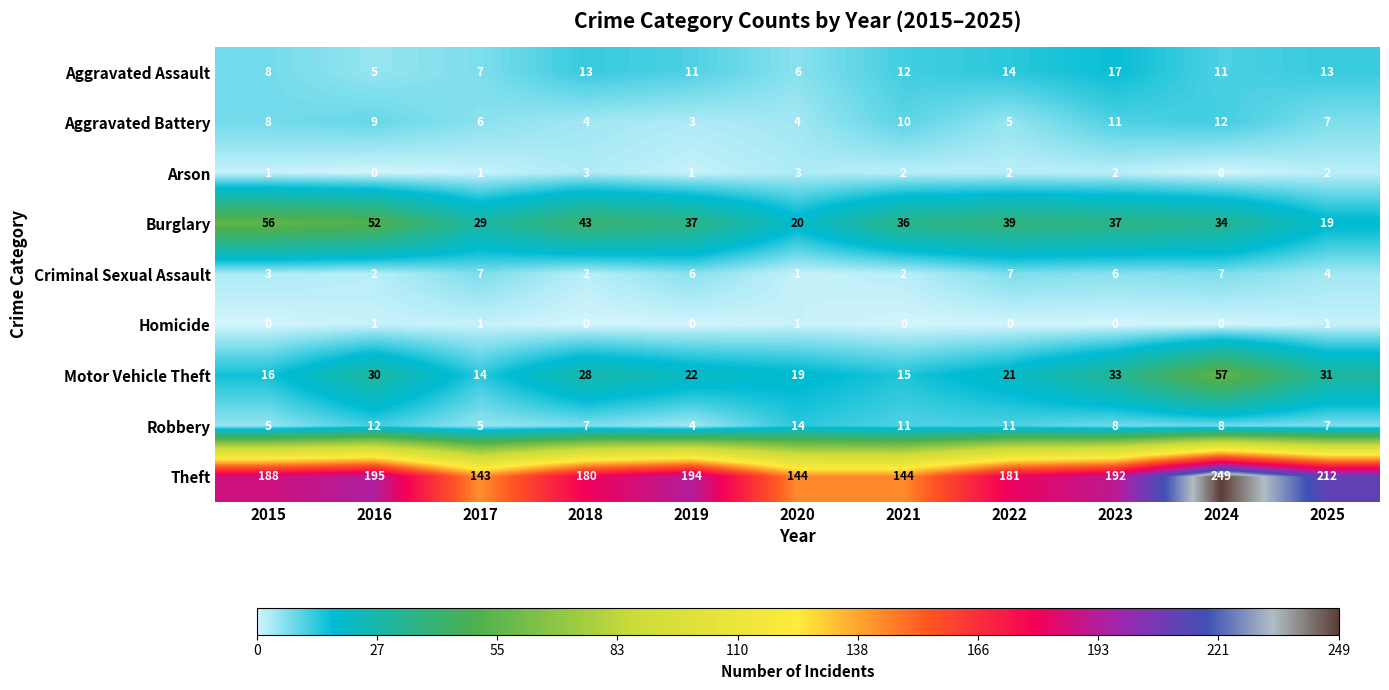

True or false: Motor Vehicle Theft has a value of 33 at 2023.

True